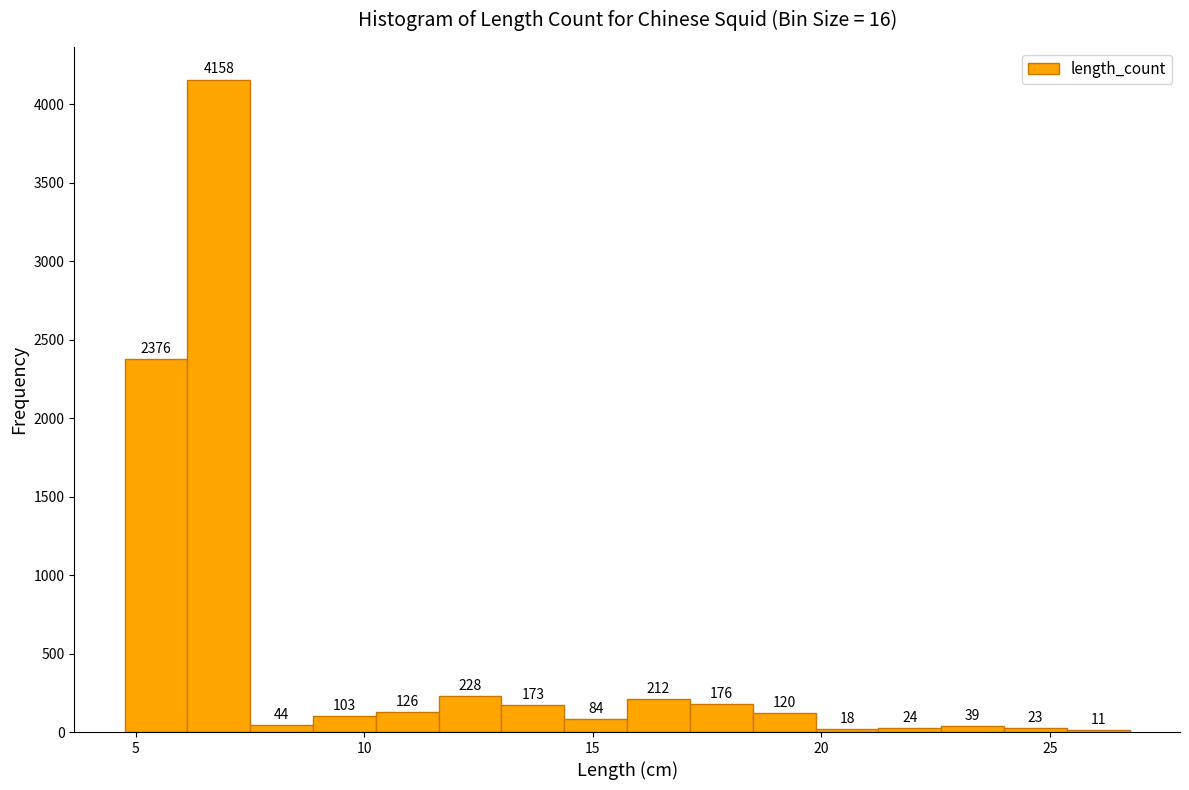

Around what value on the x-axis is the tallest bar? Give the approximate position of its centre, as read against the axis.

7.0